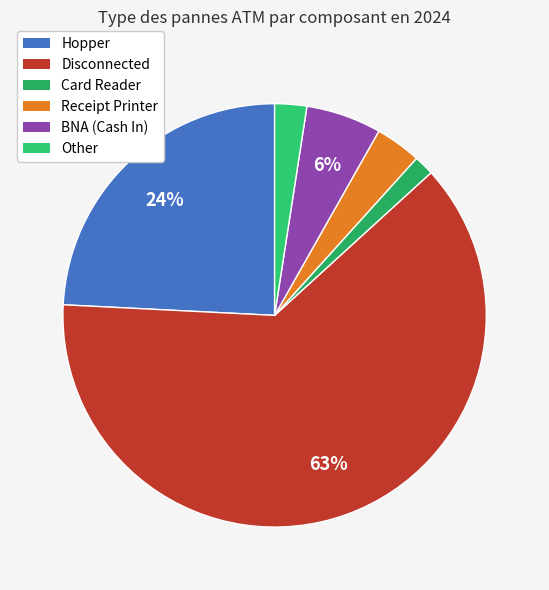

Count the number of slices in the pie.

6